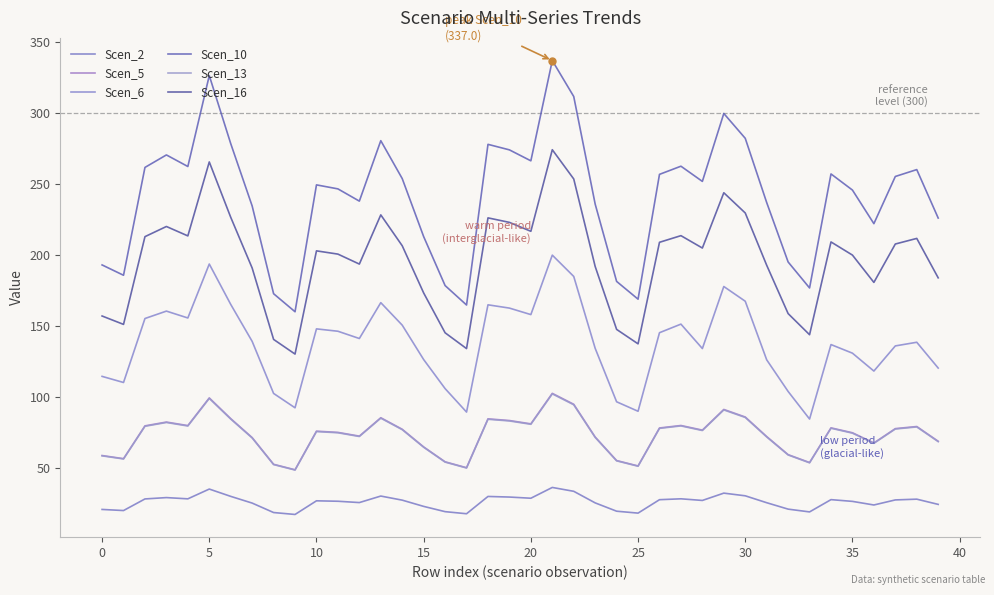

Is this an area chart (filled region under the line)?

No